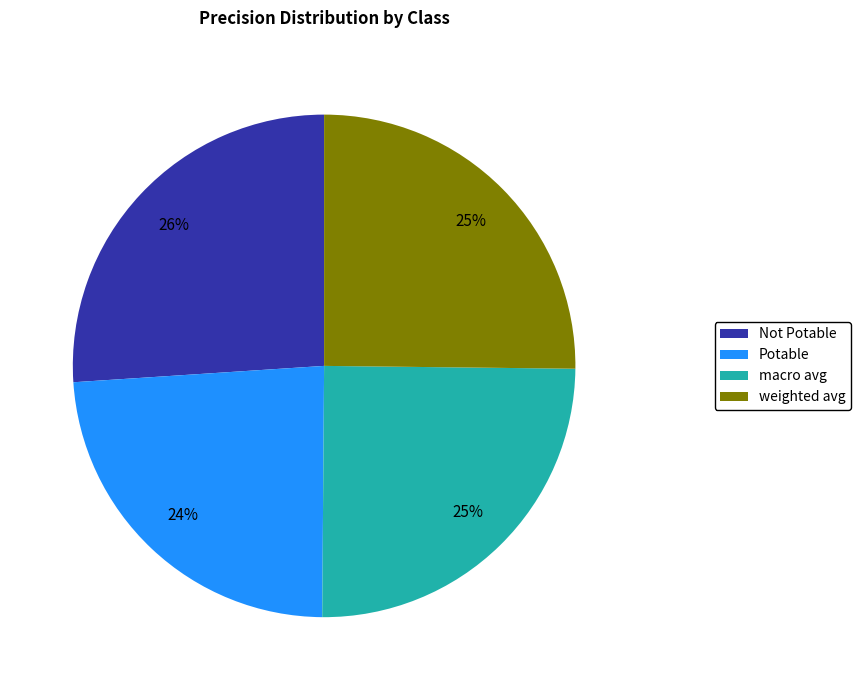

Does any single category account for the majority?

No